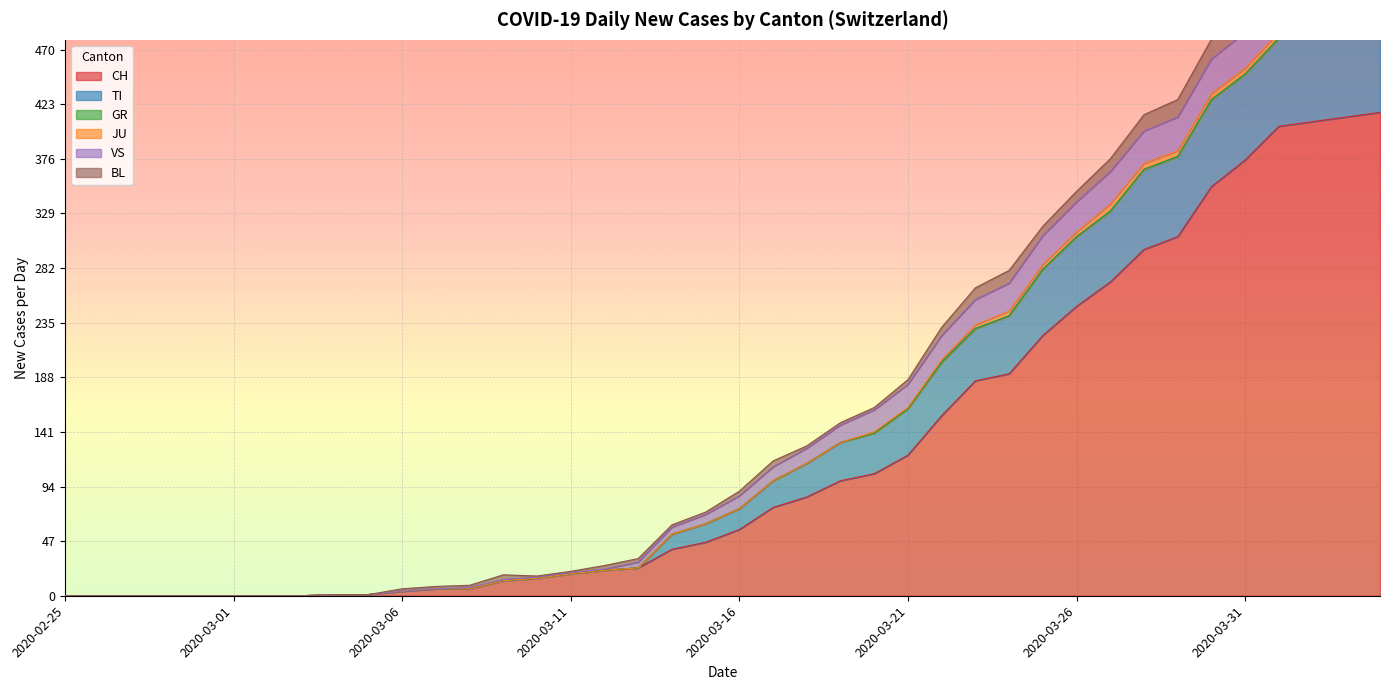

Which series has the largest range (max minus min)?

CH